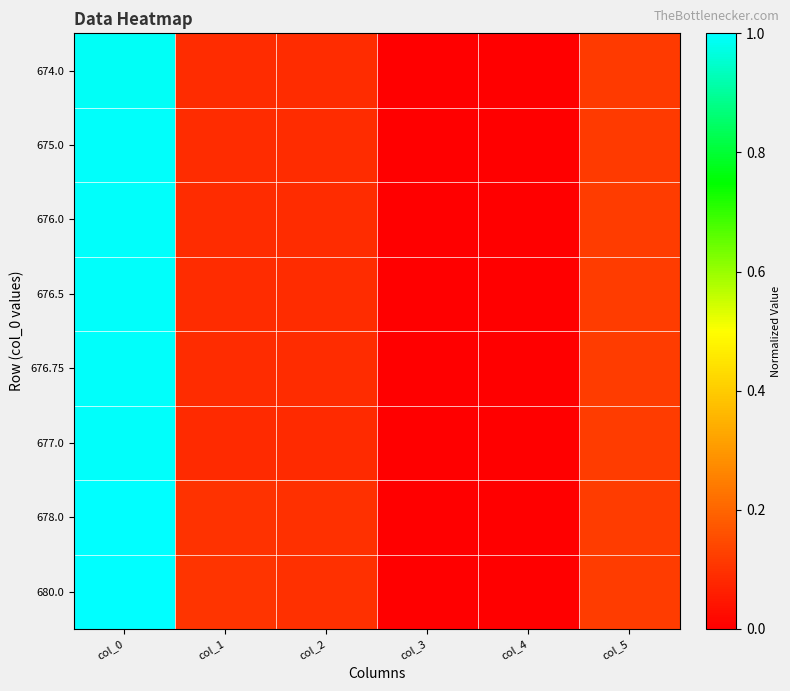

Reading left to right, what are all the values shown in this chart?

674.0: col_0=1.0	col_1=0.1	col_2=0.1	col_3=0.0	col_4=0.0	col_5=0.1
675.0: col_0=1.0	col_1=0.1	col_2=0.1	col_3=0.0	col_4=0.0	col_5=0.1
676.0: col_0=1.0	col_1=0.1	col_2=0.1	col_3=0.0	col_4=0.0	col_5=0.1
676.5: col_0=1.0	col_1=0.1	col_2=0.1	col_3=0.0	col_4=0.0	col_5=0.1
676.75: col_0=1.0	col_1=0.1	col_2=0.1	col_3=0.0	col_4=0.0	col_5=0.1
677.0: col_0=1.0	col_1=0.1	col_2=0.1	col_3=0.0	col_4=0.0	col_5=0.1
678.0: col_0=1.0	col_1=0.1	col_2=0.1	col_3=0.0	col_4=0.0	col_5=0.1
680.0: col_0=1.0	col_1=0.1	col_2=0.1	col_3=0.0	col_4=0.0	col_5=0.1